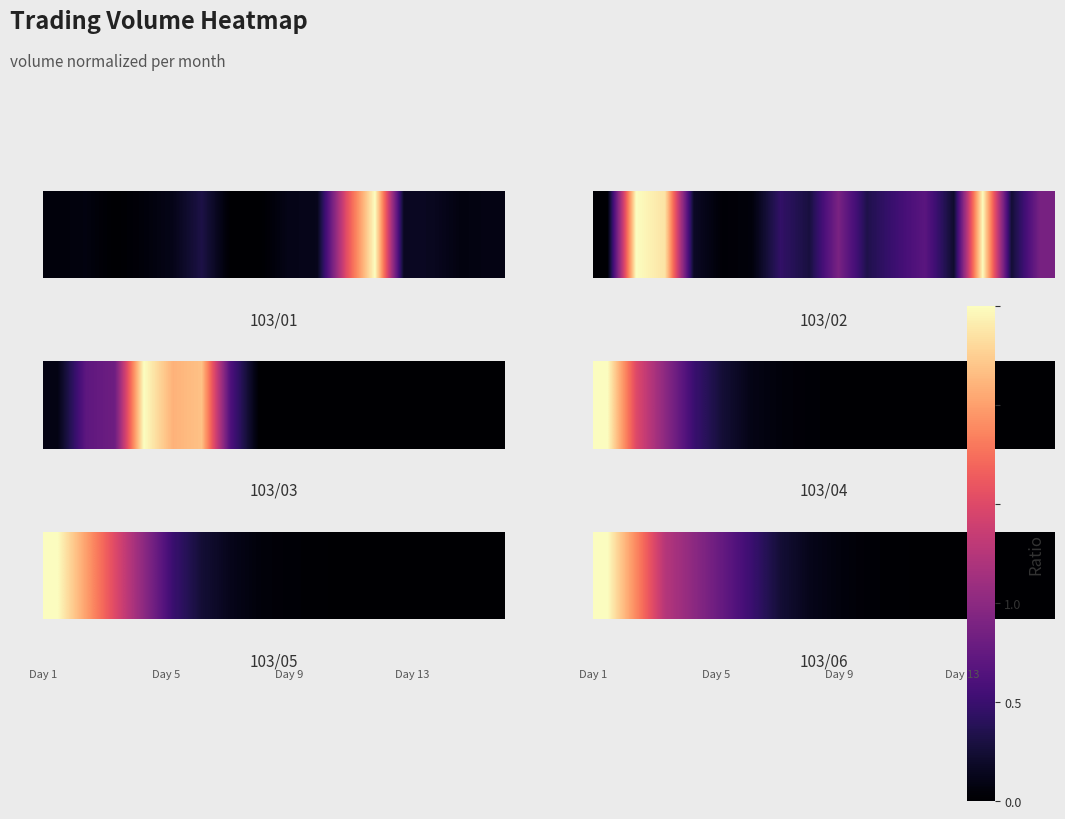

What is the difference between the values at 10 and 2?

0.5